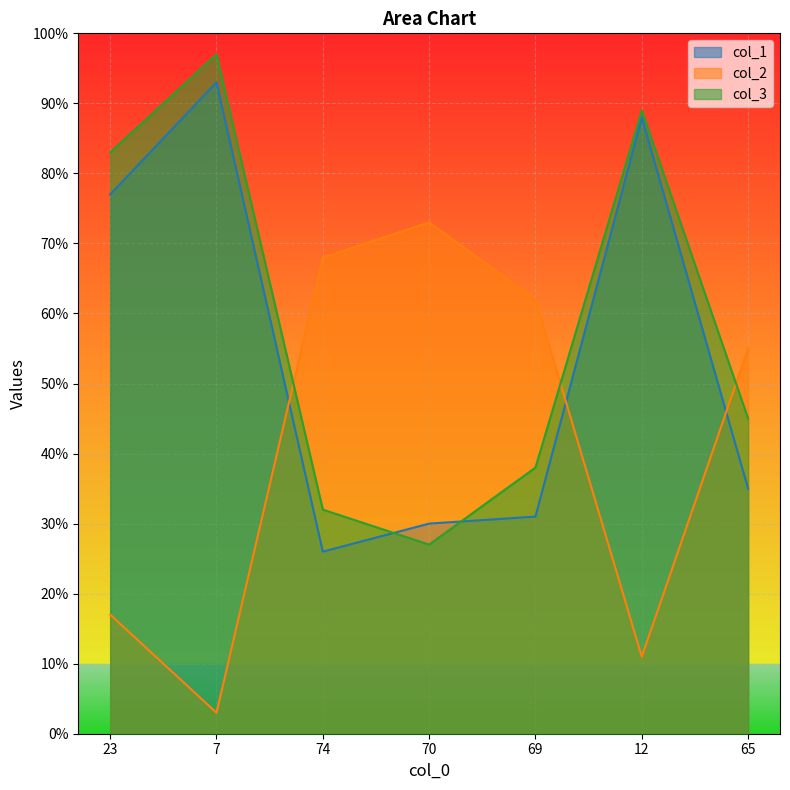

True or false: col_3 has a value of 27 at 70.

True